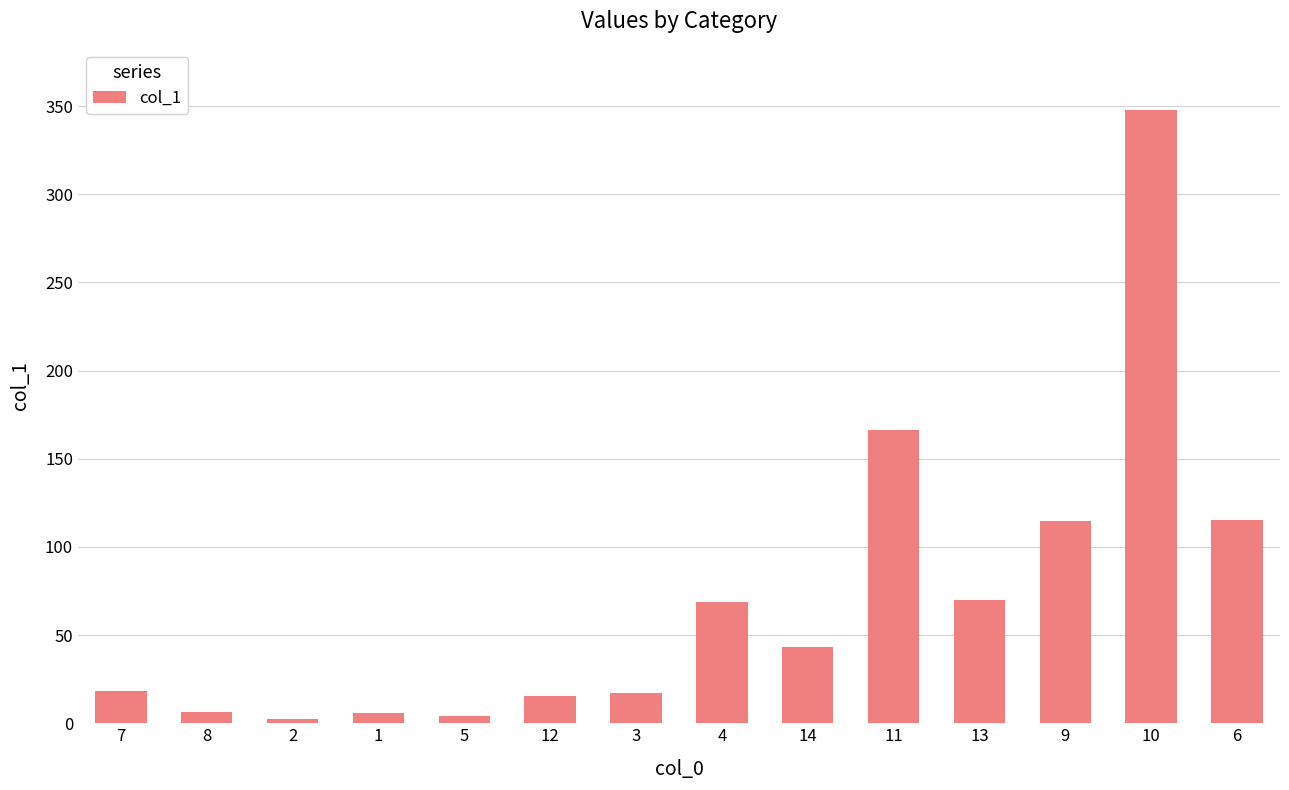

What is the difference between the second highest and second lowest values?

162.3